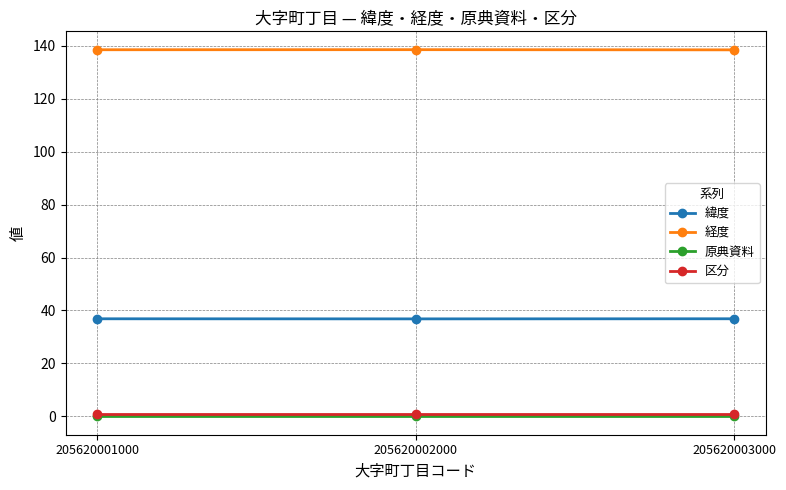

True or false: 経度 has a value of 87.6 at 205620001000.

False